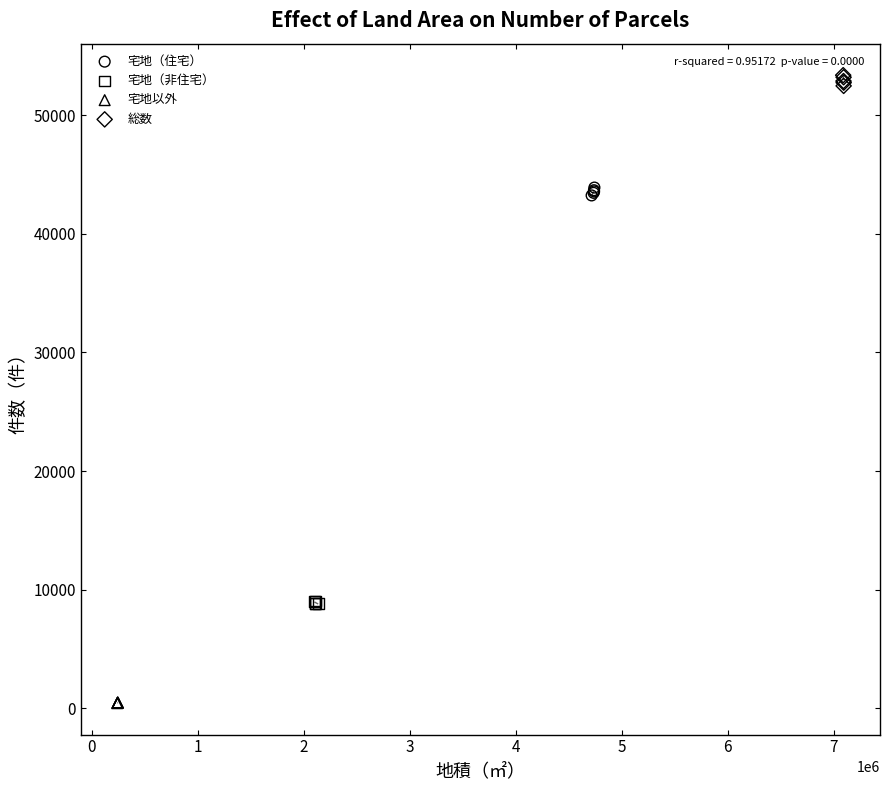

Which series contains the lowest Y value?

宅地以外